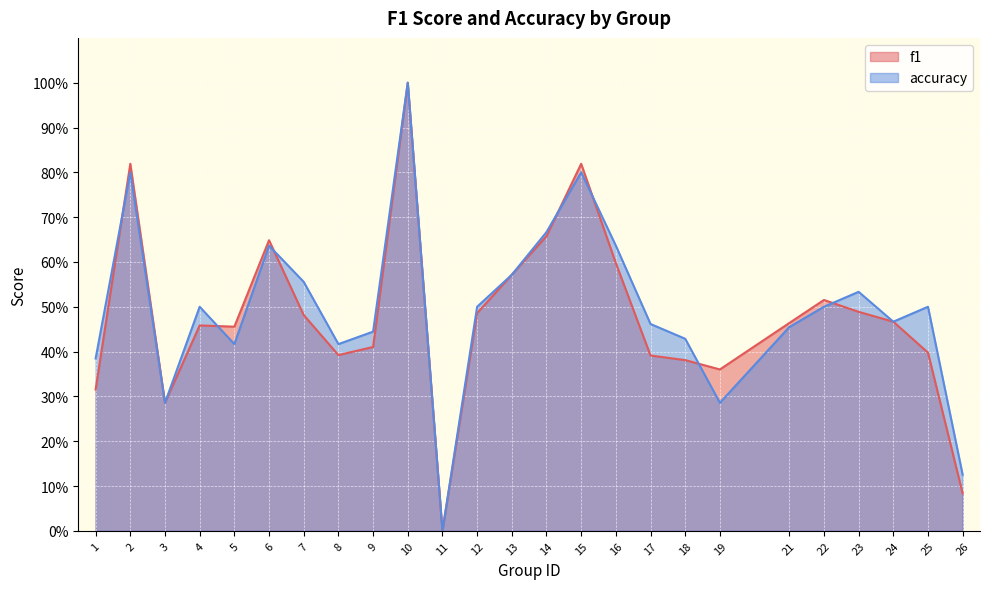

Between which two adjacent categories do accuracy and f1 first intersect?

1 and 2